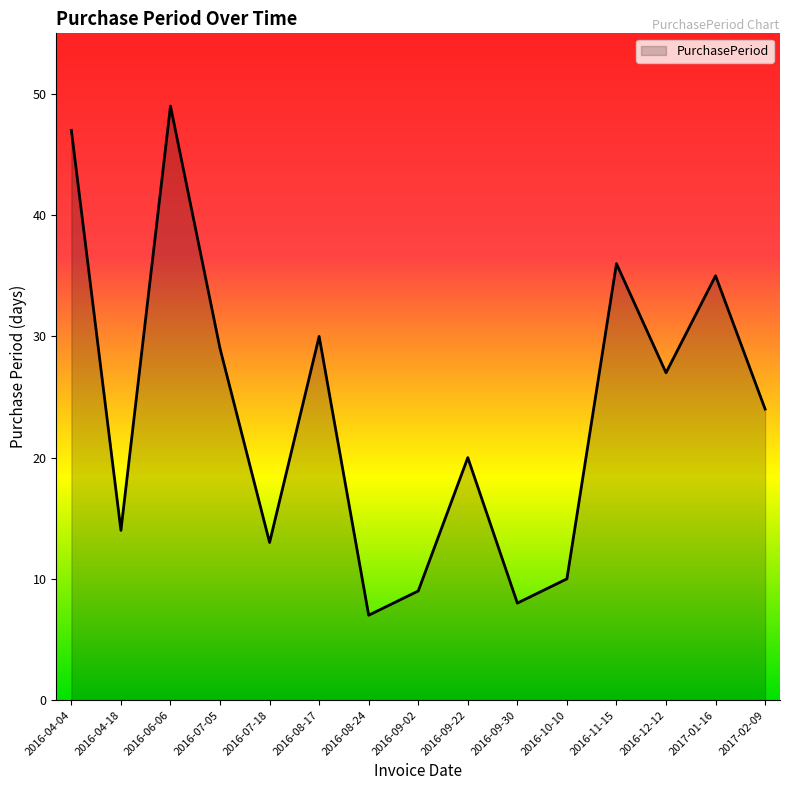

Which label corresponds to the smallest value in the chart?

2016-08-24